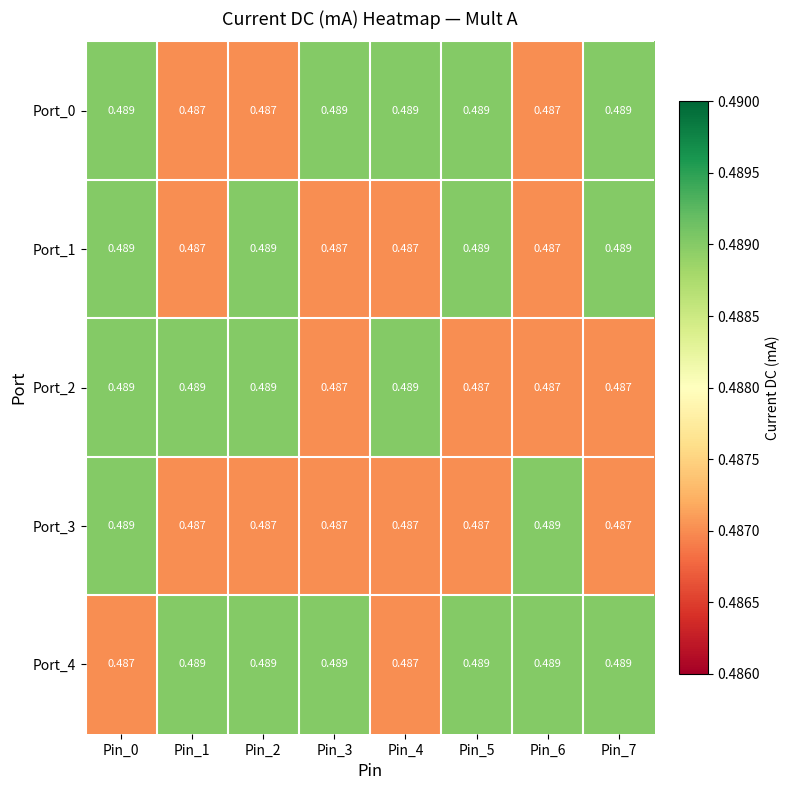

Is the value of Port_4 at Pin_5 greater than the value of Port_3 at Pin_3?

Yes